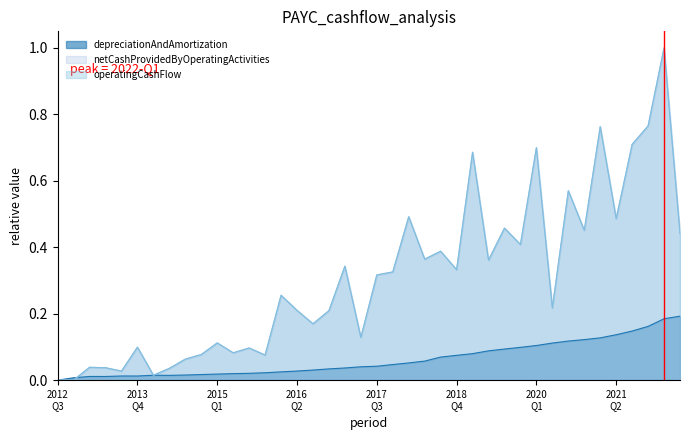

True or false: netCashProvidedByOperatingActivities has more than 2 points higher than both neighbors.

True